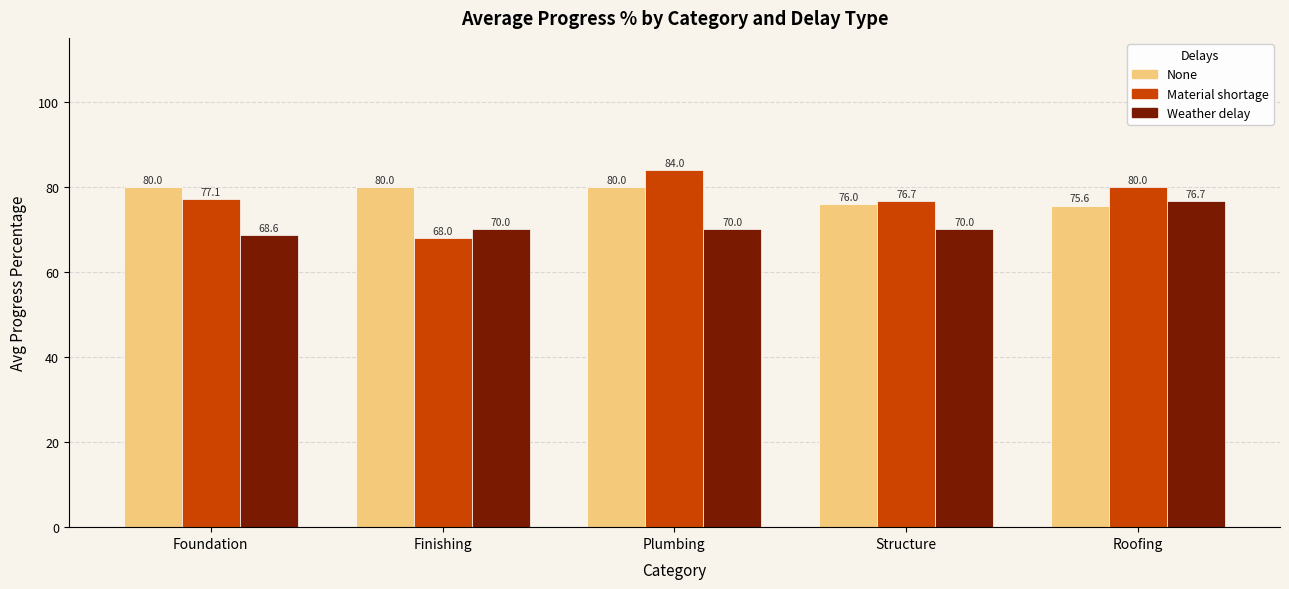

Rank the series by their maximum value, from lowest to highest.

Weather delay, None, Material shortage